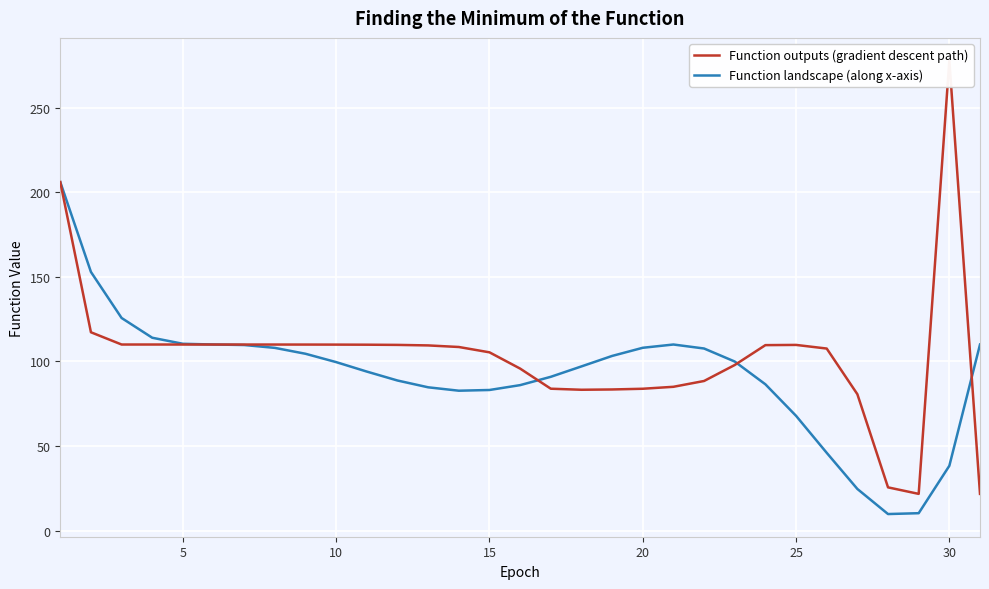

What are all the series names shown in the legend?

Function outputs (gradient descent path), Function landscape (along x-axis)